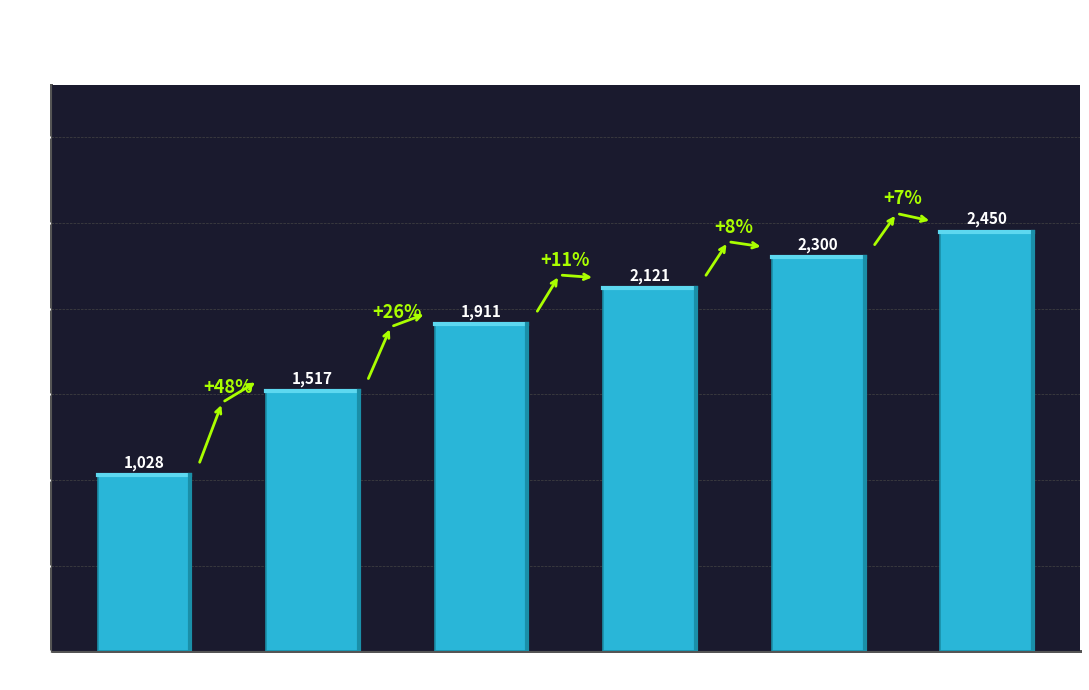

What is the sum of the values at Mar 15 and Mar 20?

2545